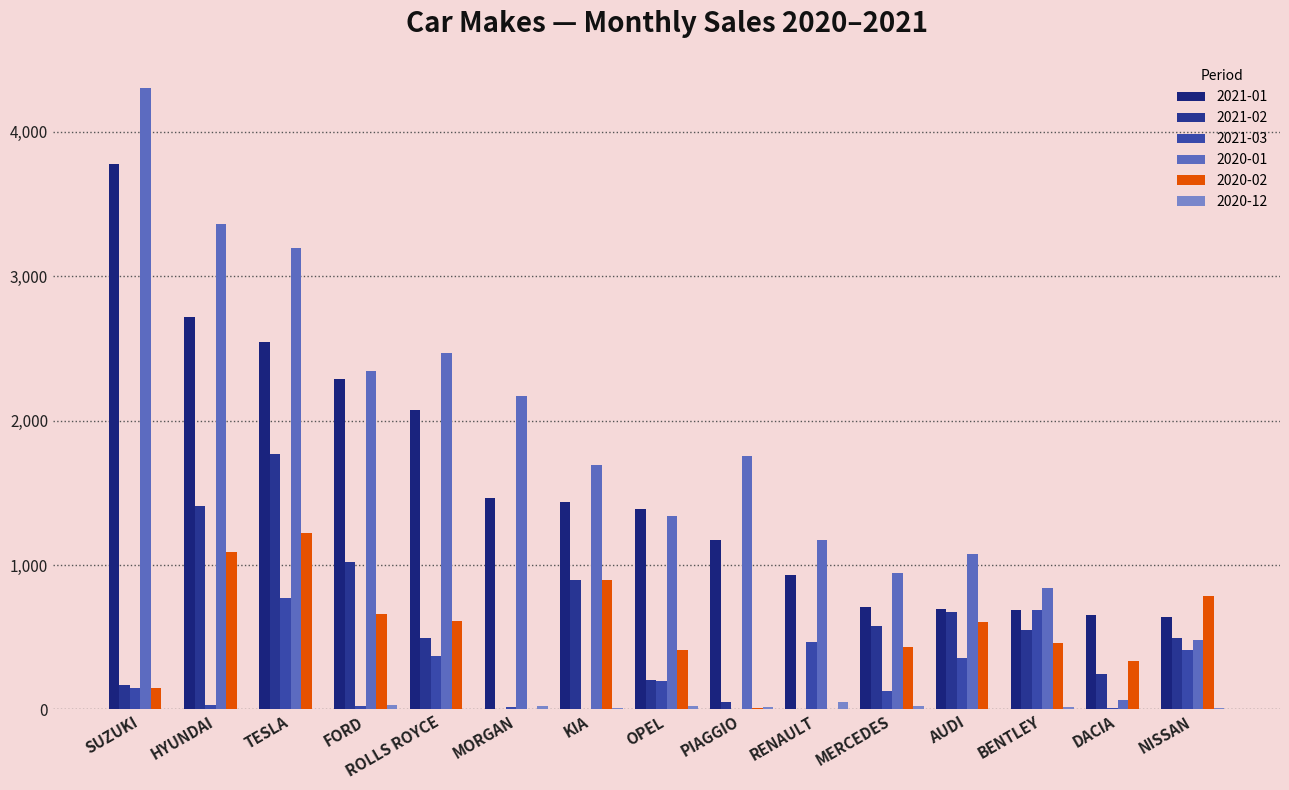

At how many categories does at least one series exceed 4138?

1